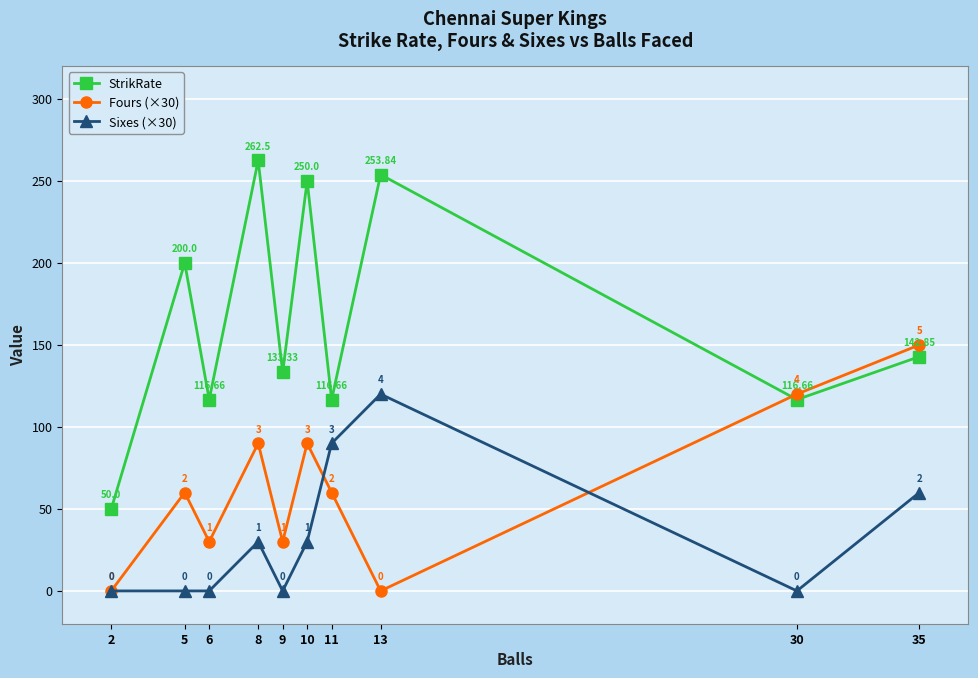

How many times do Fours (×30) and StrikRate cross each other?

1